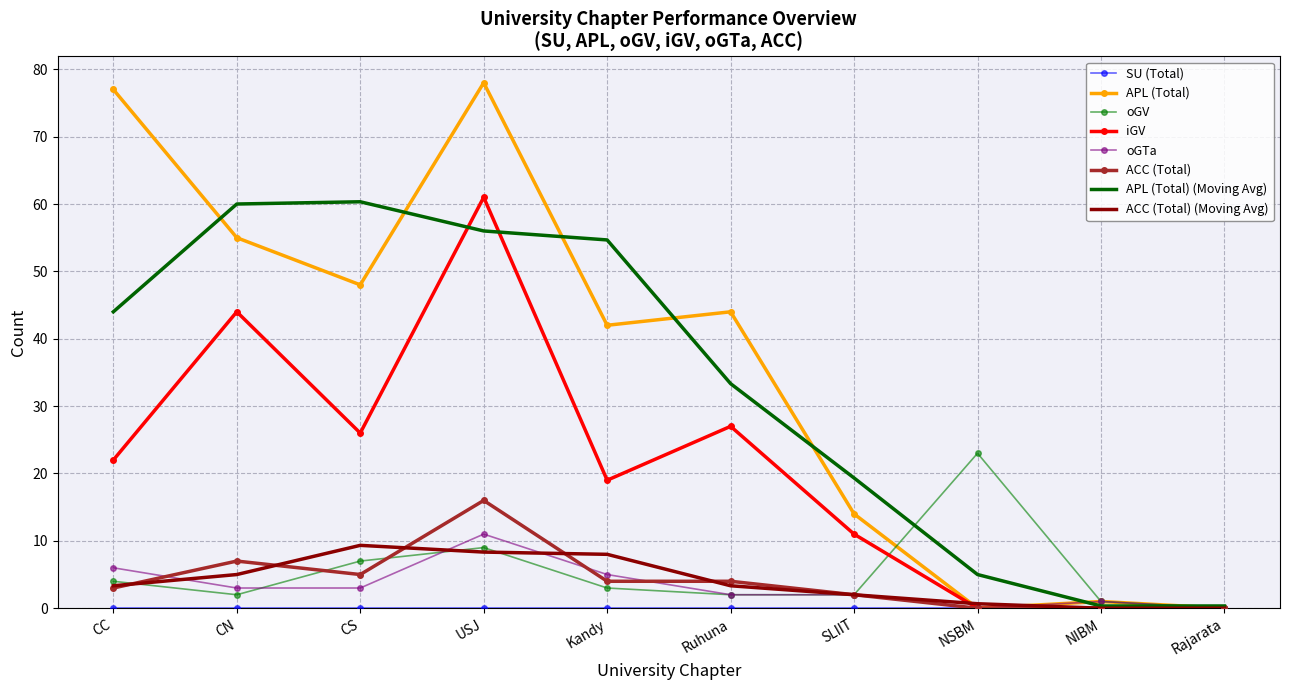

Is it true that ACC (Total) equals 2.0 at SLIIT?

True